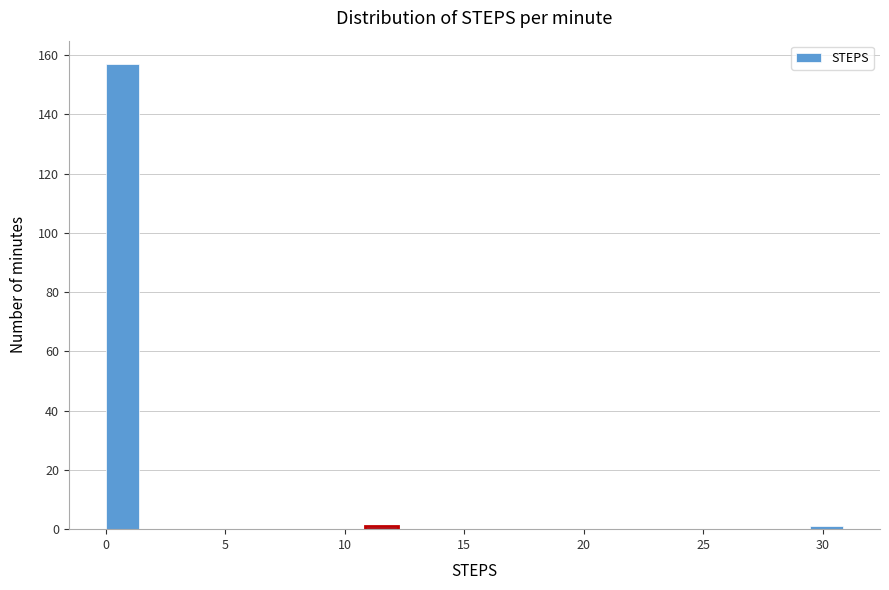

Around what value on the x-axis is the tallest bar? Give the approximate position of its centre, as read against the axis.

0.5